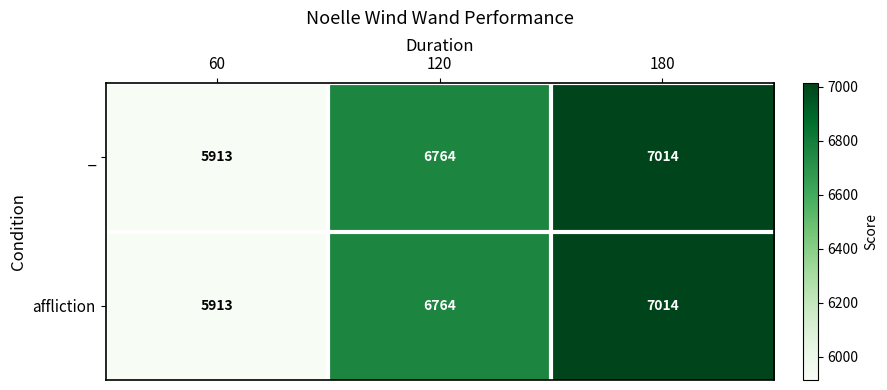

Which series has the largest total across all categories?

_